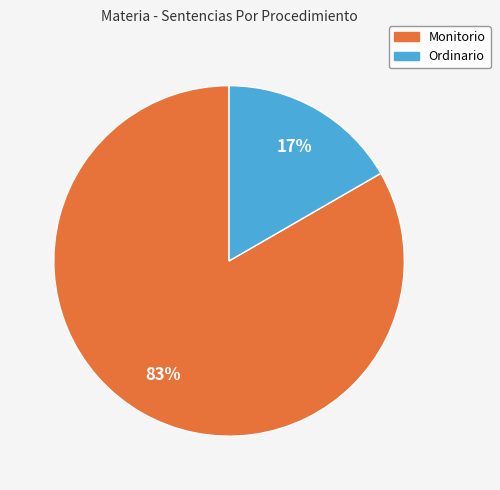

How many segments does this pie chart have?

2